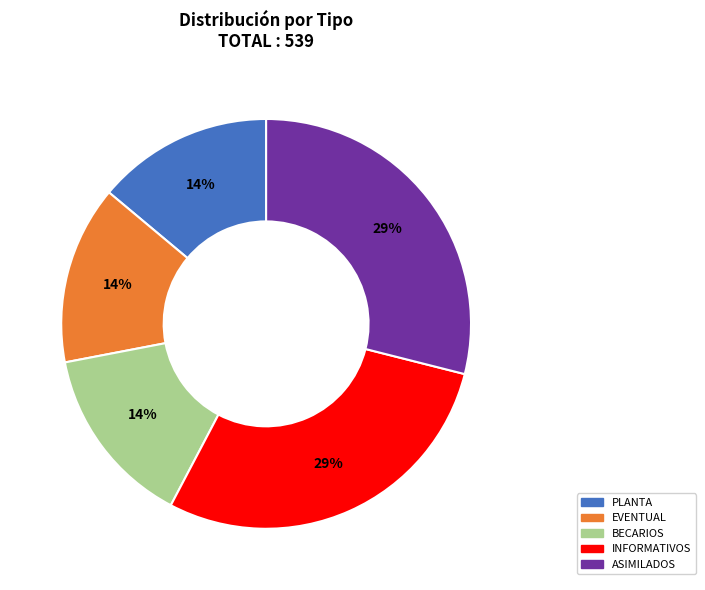

How many segments does this pie chart have?

5